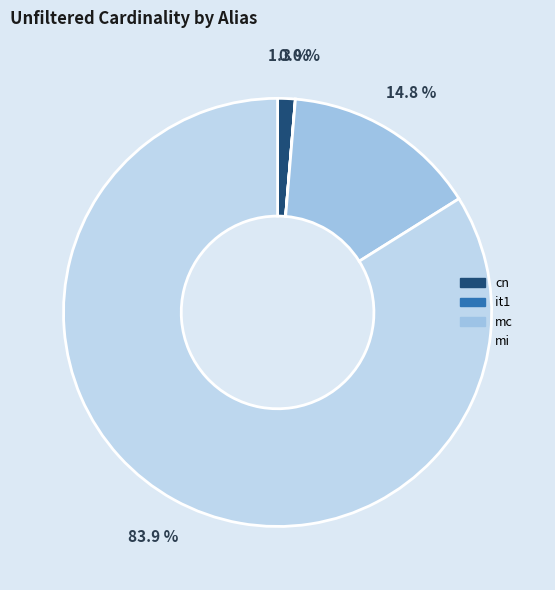

How many slices are in this pie chart?

4